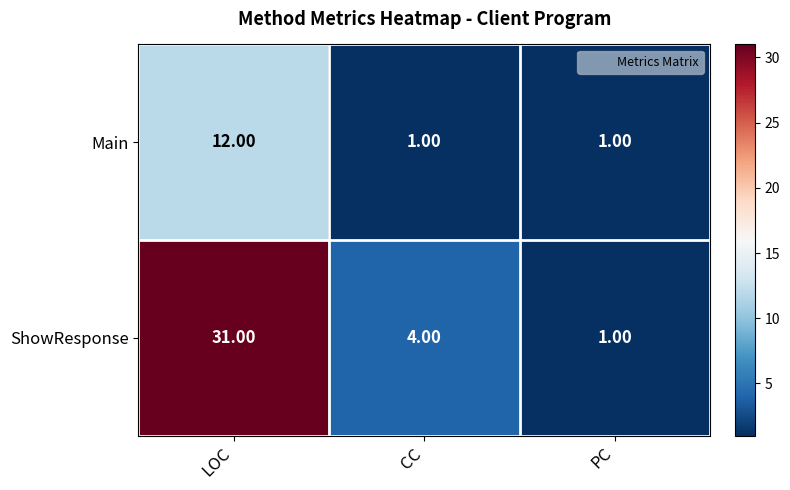

What is the difference between the maximum and minimum values in the ShowResponse series?

30